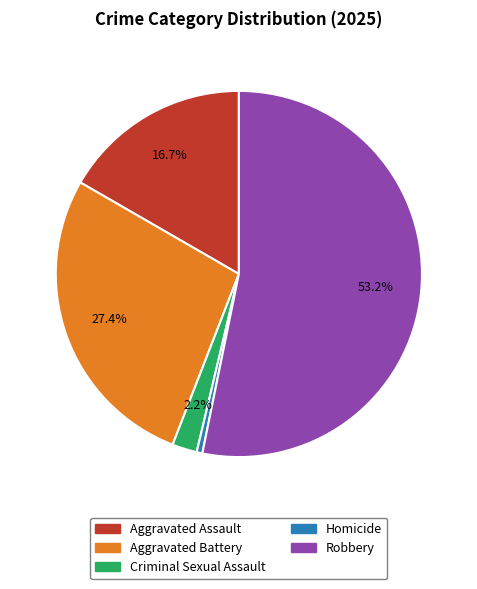

Which has a higher value, Homicide or Robbery?

Robbery